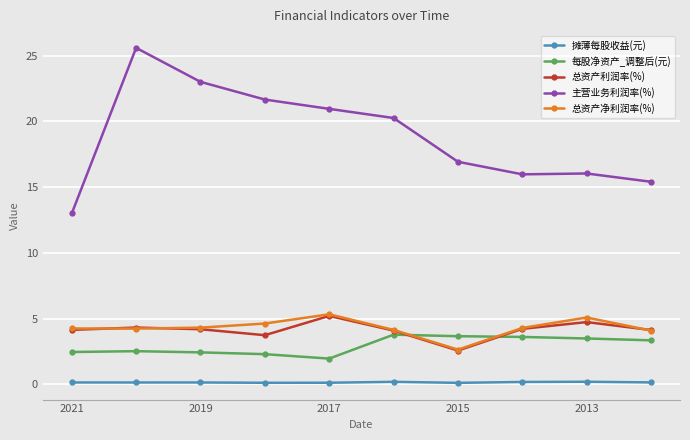

Which series has the largest total across all categories?

主营业务利润率(%)